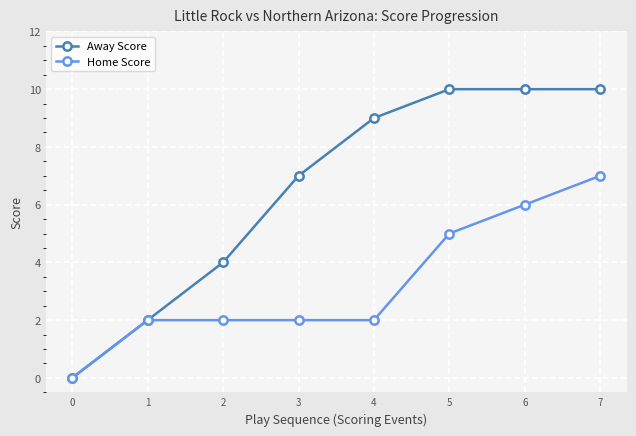

Which series has the widest spread of values?

Away Score